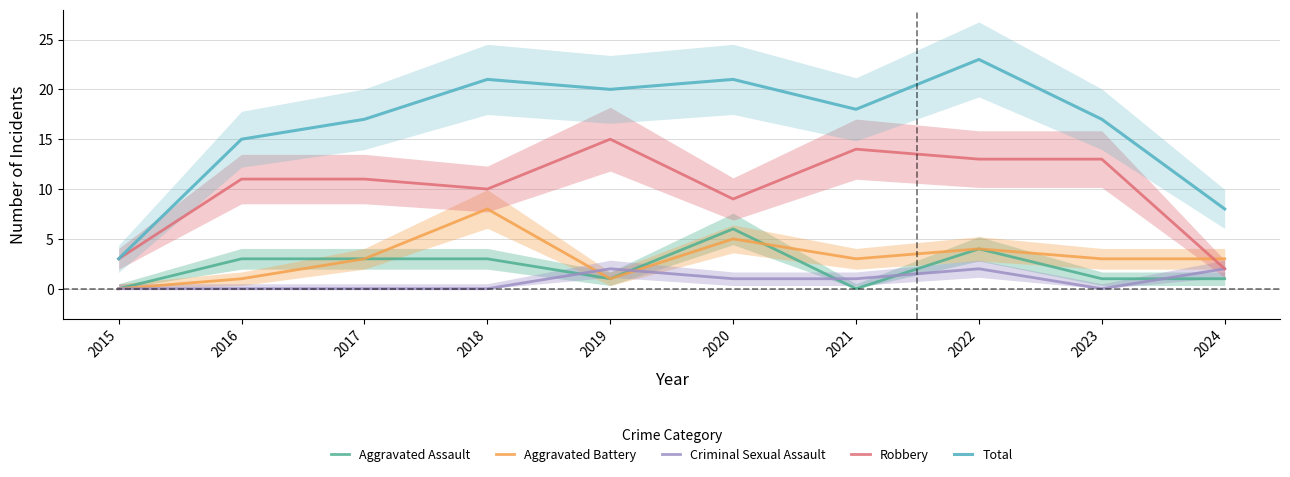

Rank the series at 2020 from highest to lowest value.

Total, Robbery, Aggravated Assault, Aggravated Battery, Criminal Sexual Assault